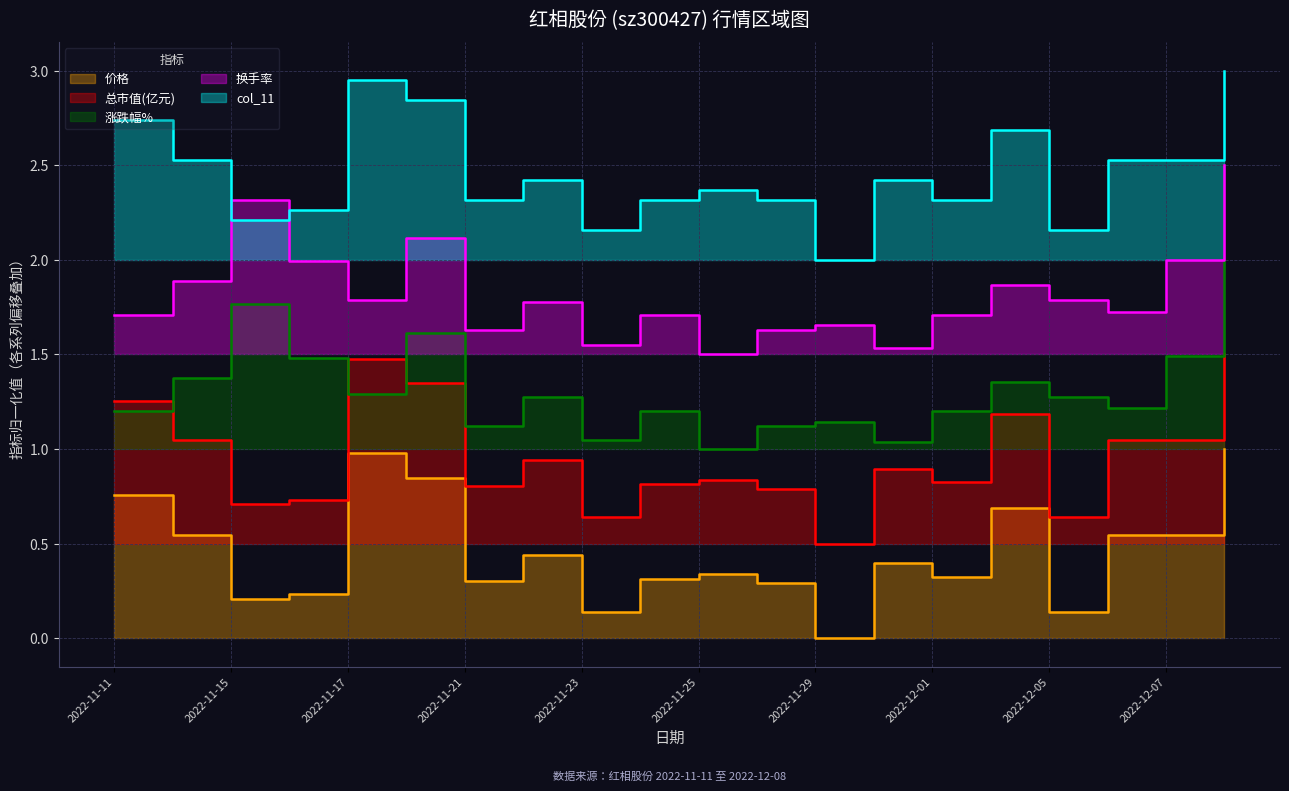

Does the chart display data point markers on the line(s)?

No